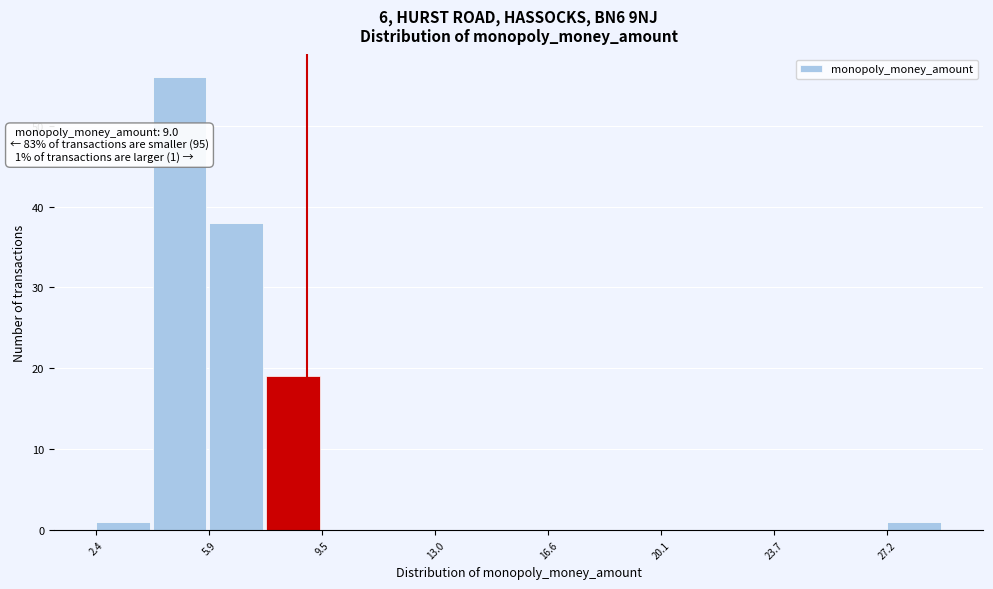

Around what value on the x-axis is the tallest bar? Give the approximate position of its centre, as read against the axis.

5.0